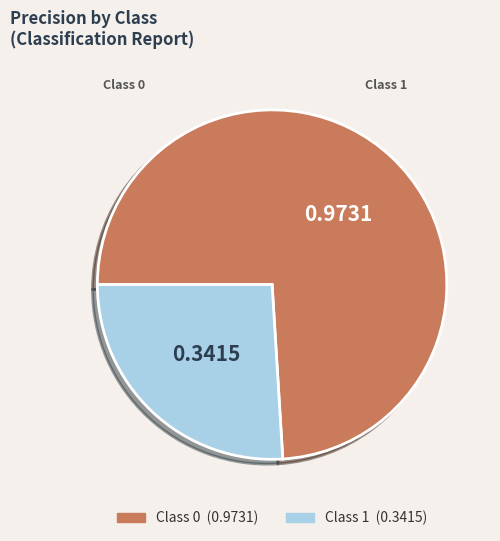

Is there any slice that represents more than half of the pie?

Yes